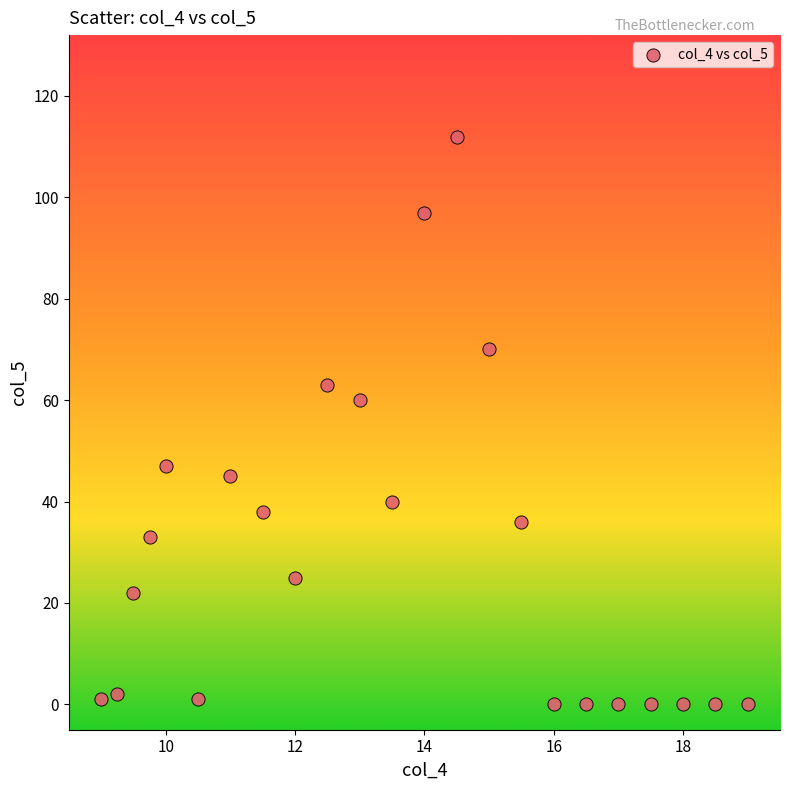

What Y value in the scatter plot is closest to 56?

60